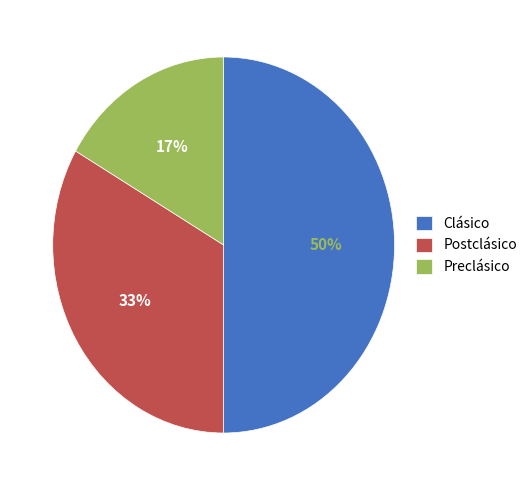

To the nearest percent, what is the combined percentage of Clásico and Preclásico?

67%